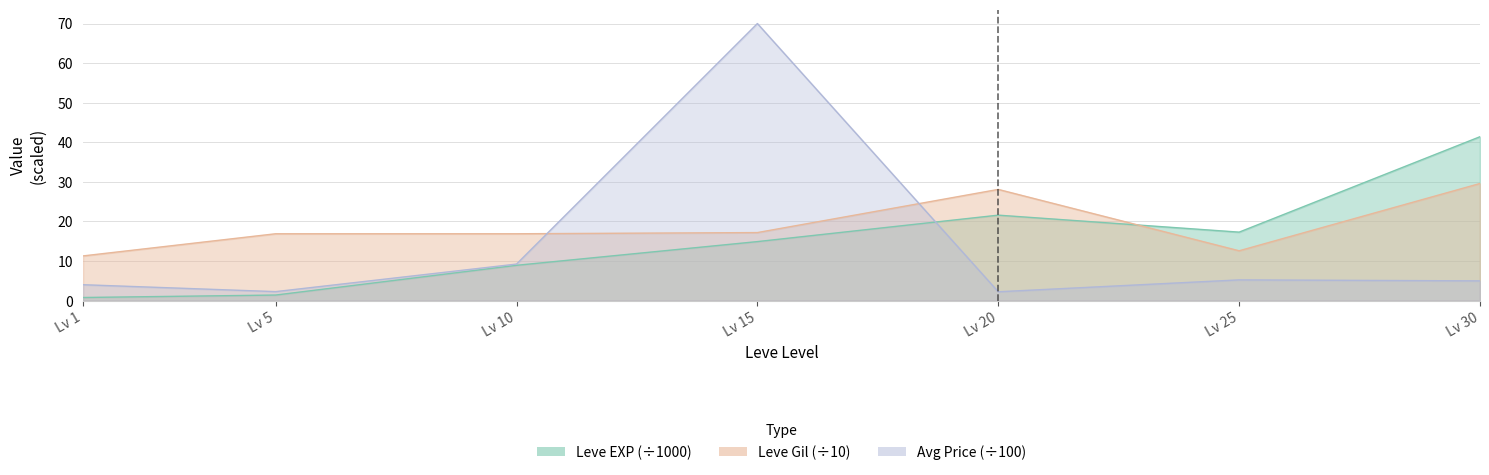

What is the highest value of the currentAveragePrice series?

70.0